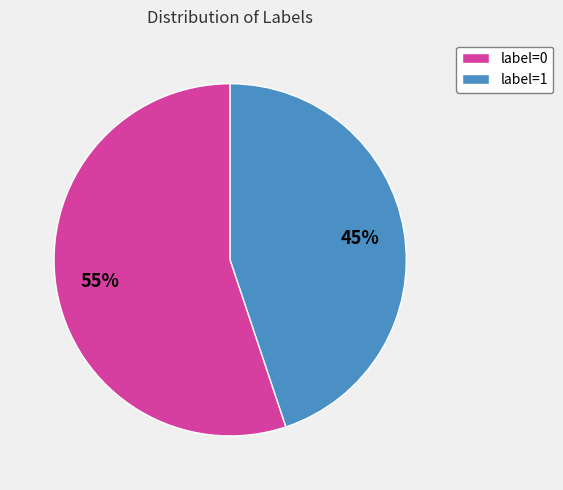

What is the smallest slice in the pie chart?

label=1